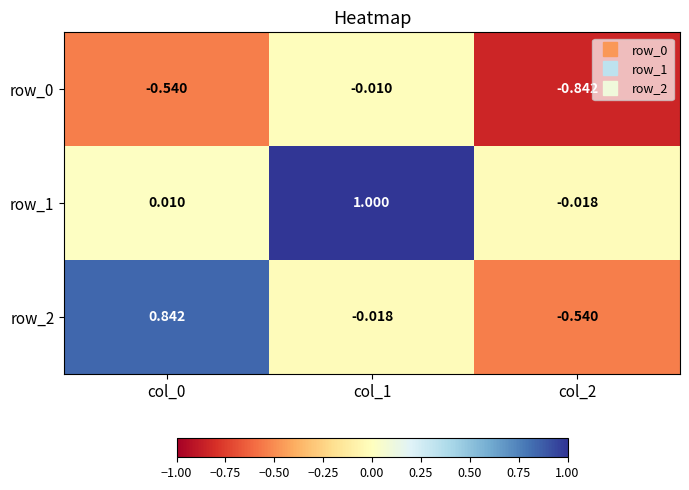

What is the sum of the row_1 values at col_1 and col_2?

1.0